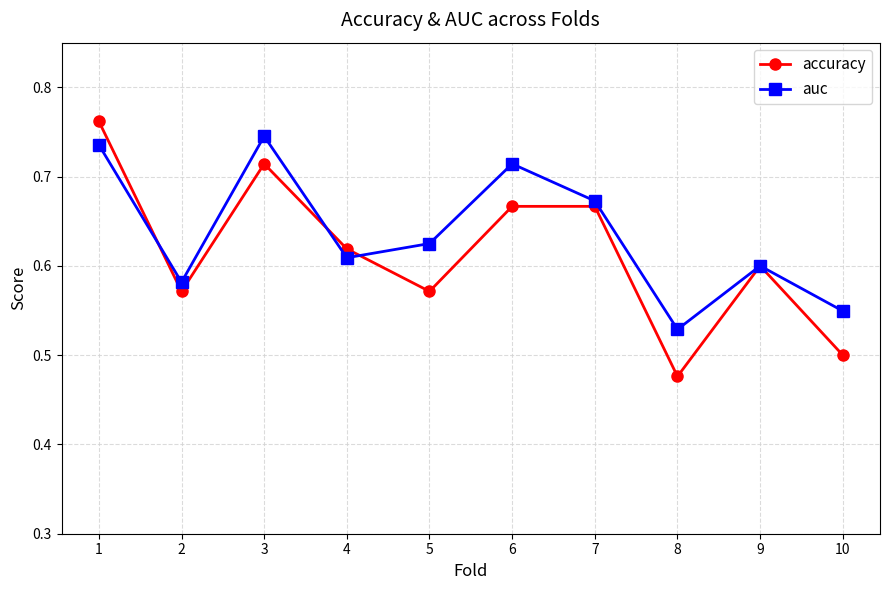

List the series in order of their peak value, lowest first.

auc, accuracy